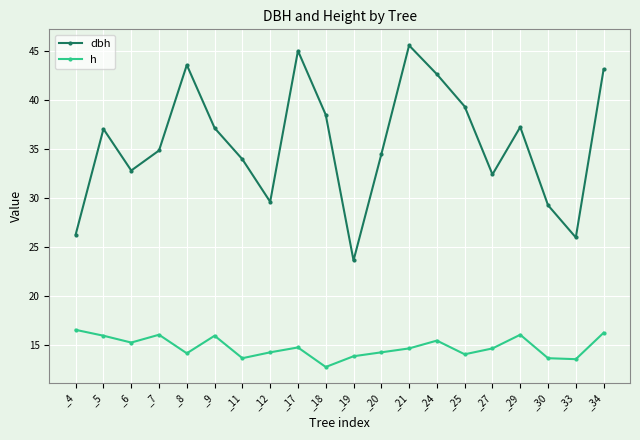

What is the approximate value of dbh at _6?

32.8